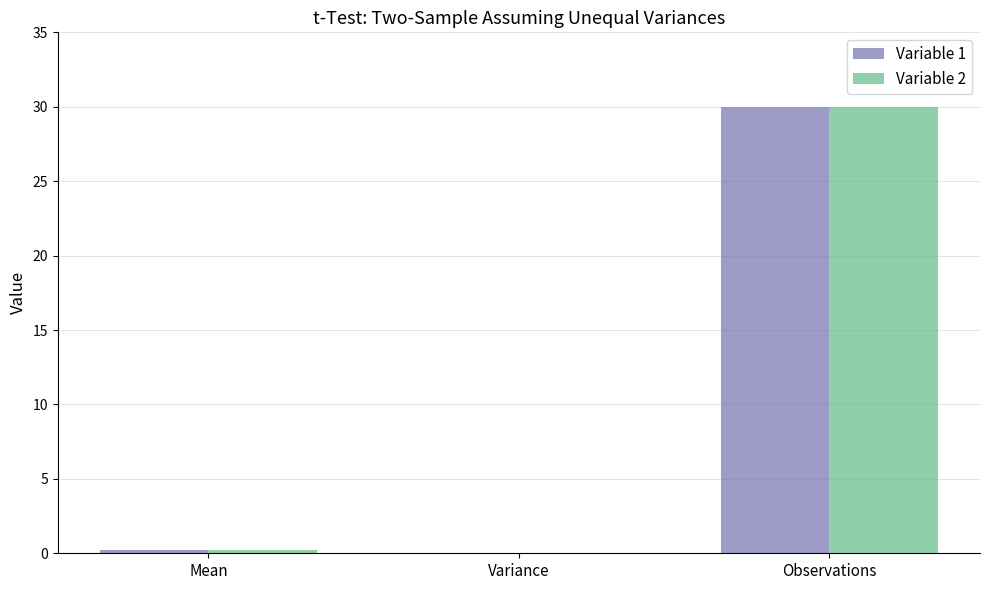

At which category is the sum across all series the highest?

Observations